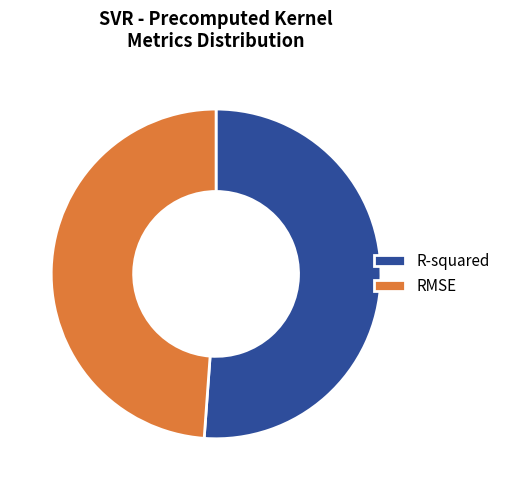

Rank the categories by value from lowest to highest.

RMSE, R-squared